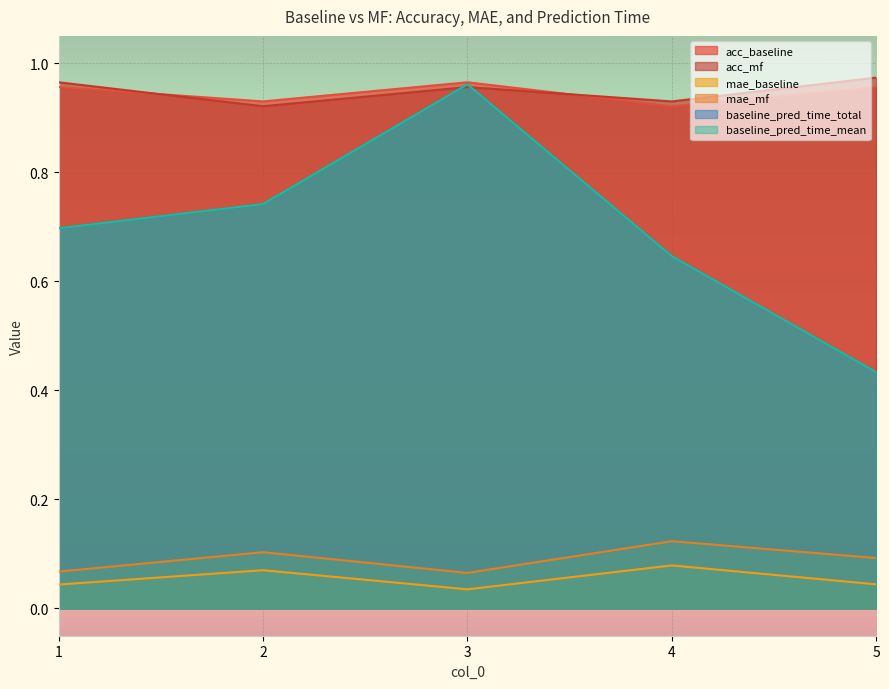

The mae_baseline series shows 0.1 at 4. True or false?

True